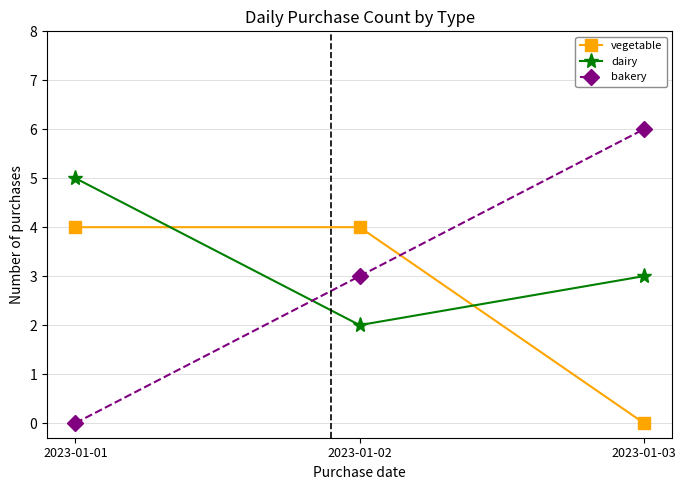

Reading left to right, transcribe all the data shown in this chart.

vegetable: 2023-01-01=4	2023-01-02=4	2023-01-03=0
dairy: 2023-01-01=5	2023-01-02=2	2023-01-03=3
bakery: 2023-01-01=0	2023-01-02=3	2023-01-03=6